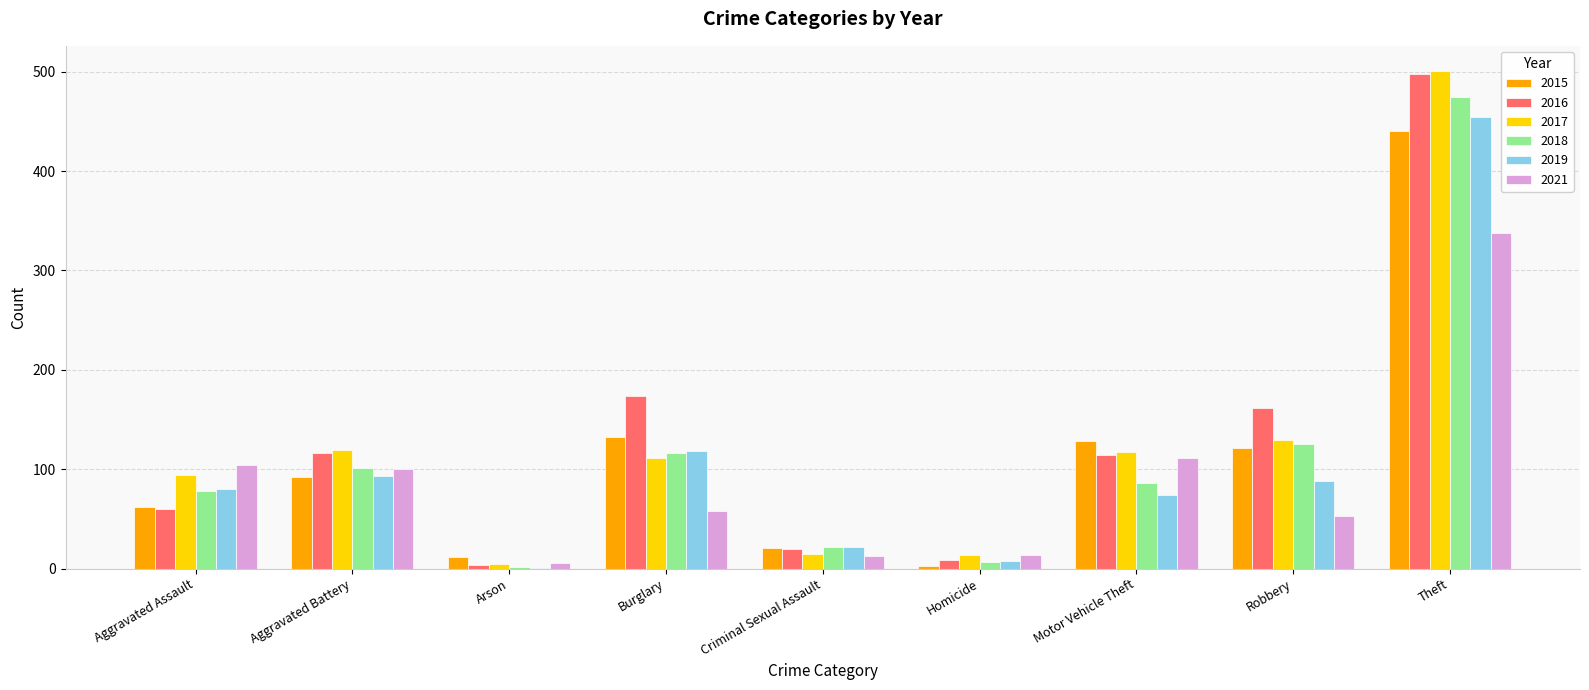

The 2019 series shows 196 at Burglary. True or false?

False